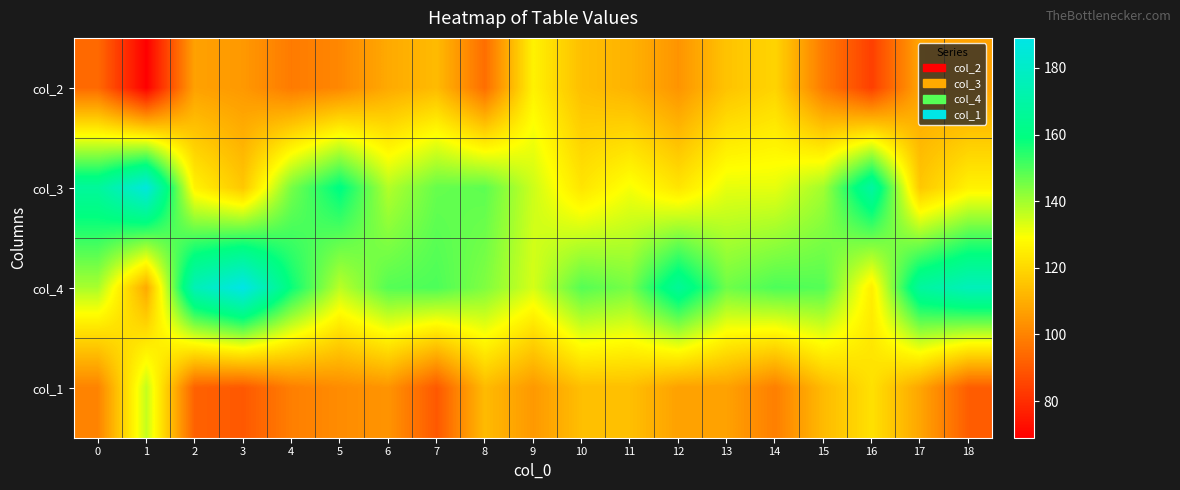

What is the minimum value shown in the chart?

69